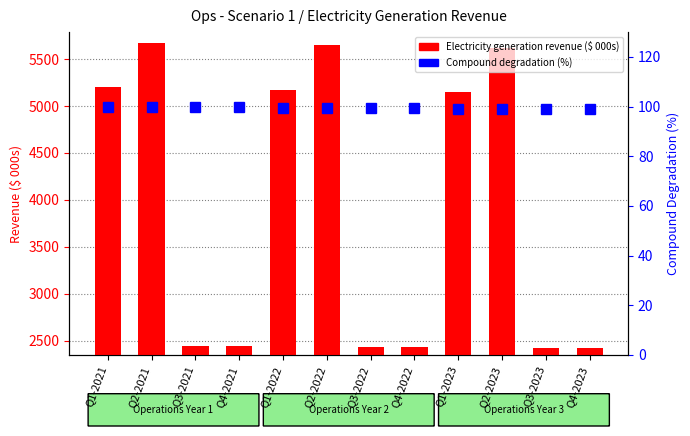

What is the value of the Compound degradation (%) bar at the 3rd from the left?

100.0